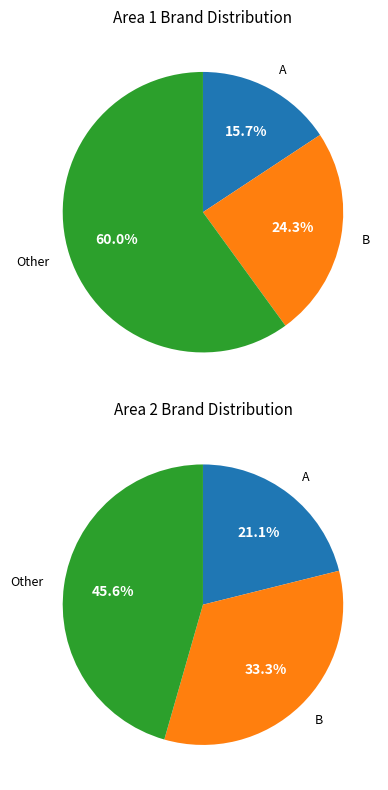

To the nearest percent, what is the combined percentage of A and Other?

67%